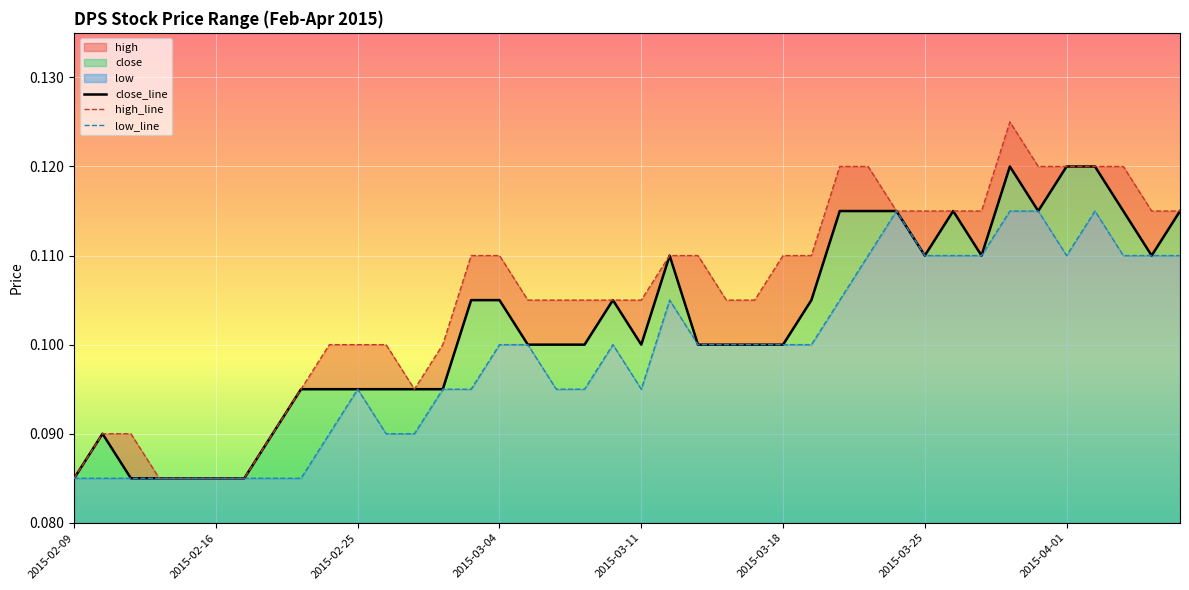

Count the high_line values in the range 0 to 1.

40